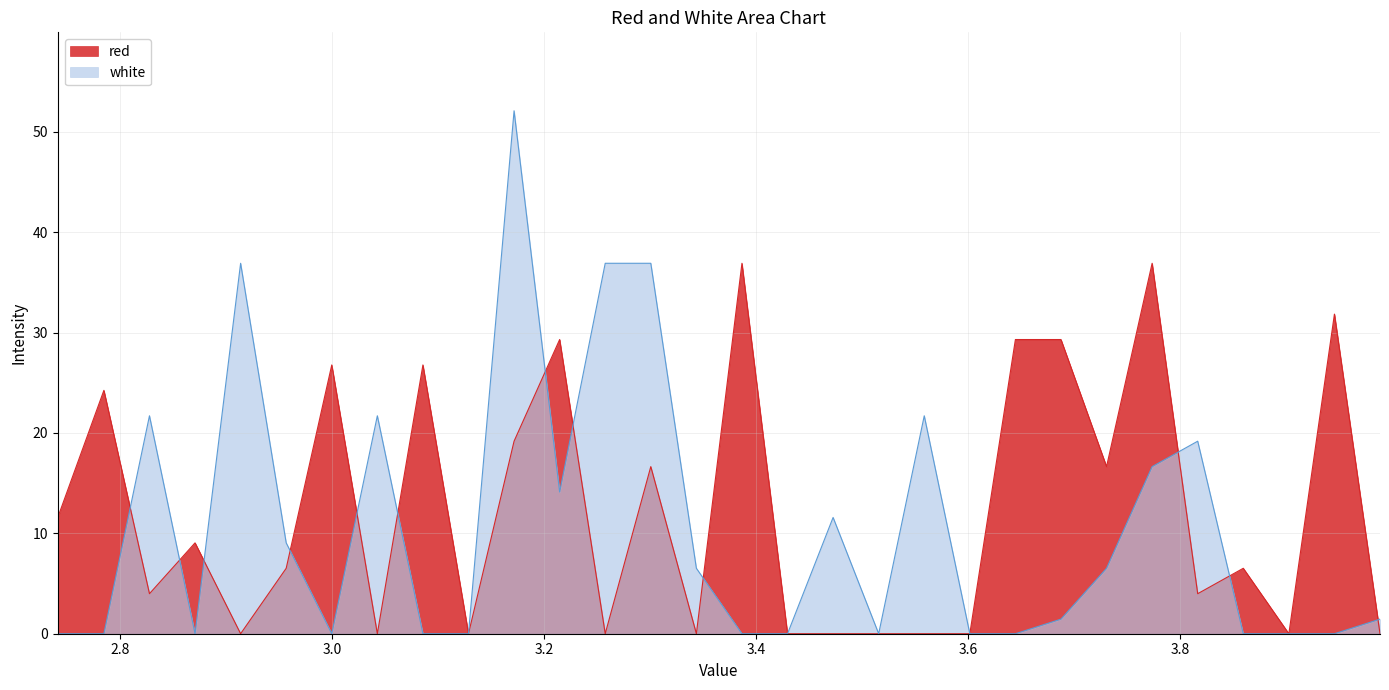

What position from the left is 3.0425?

8